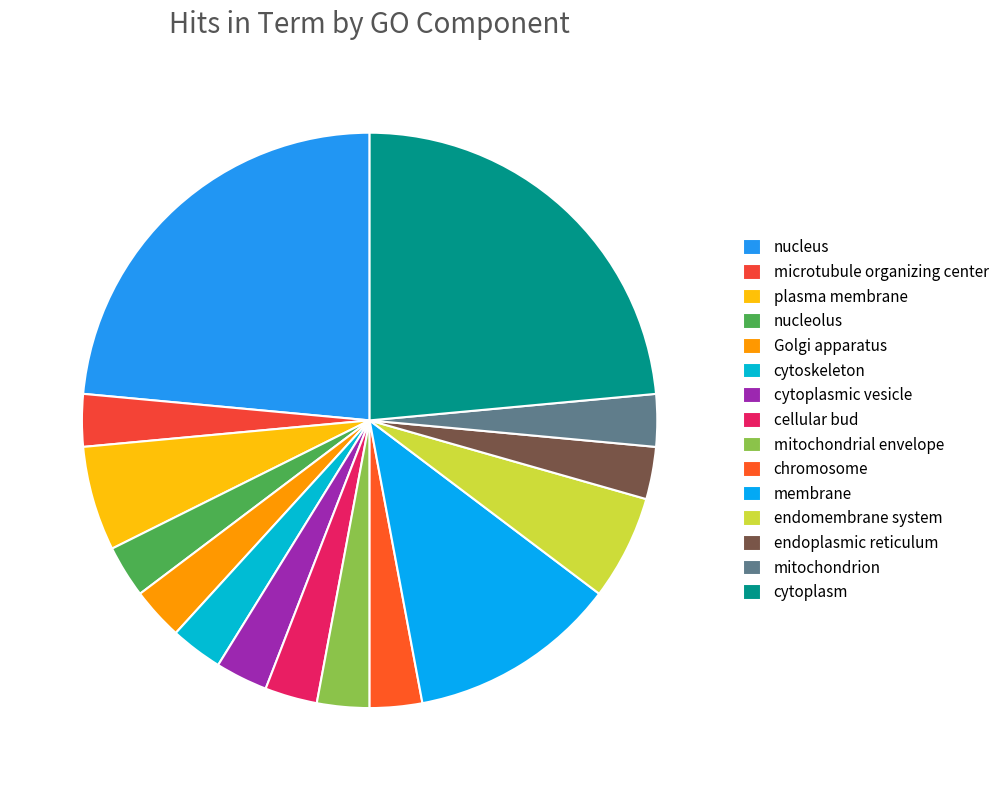

How many segments does this pie chart have?

15